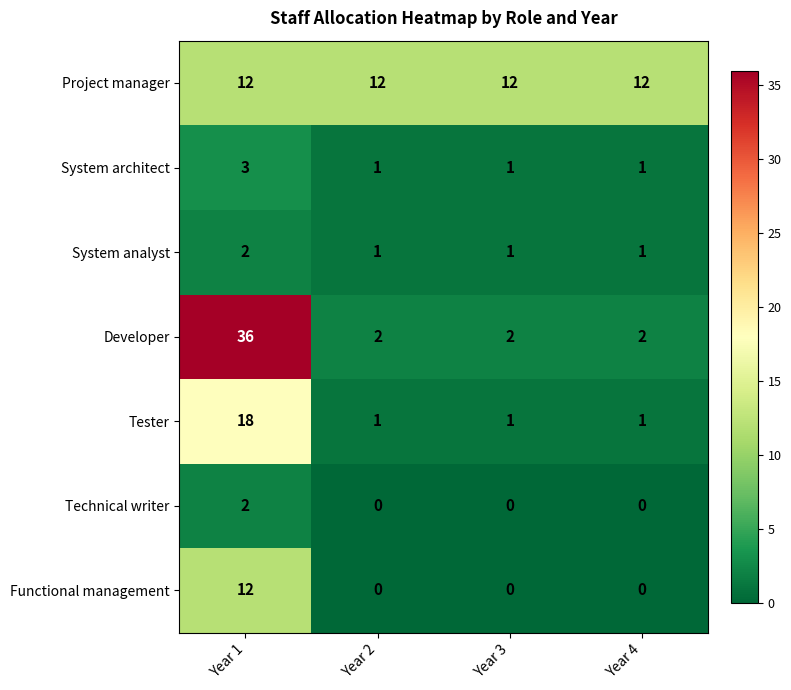

How many distinct data groups are displayed?

7